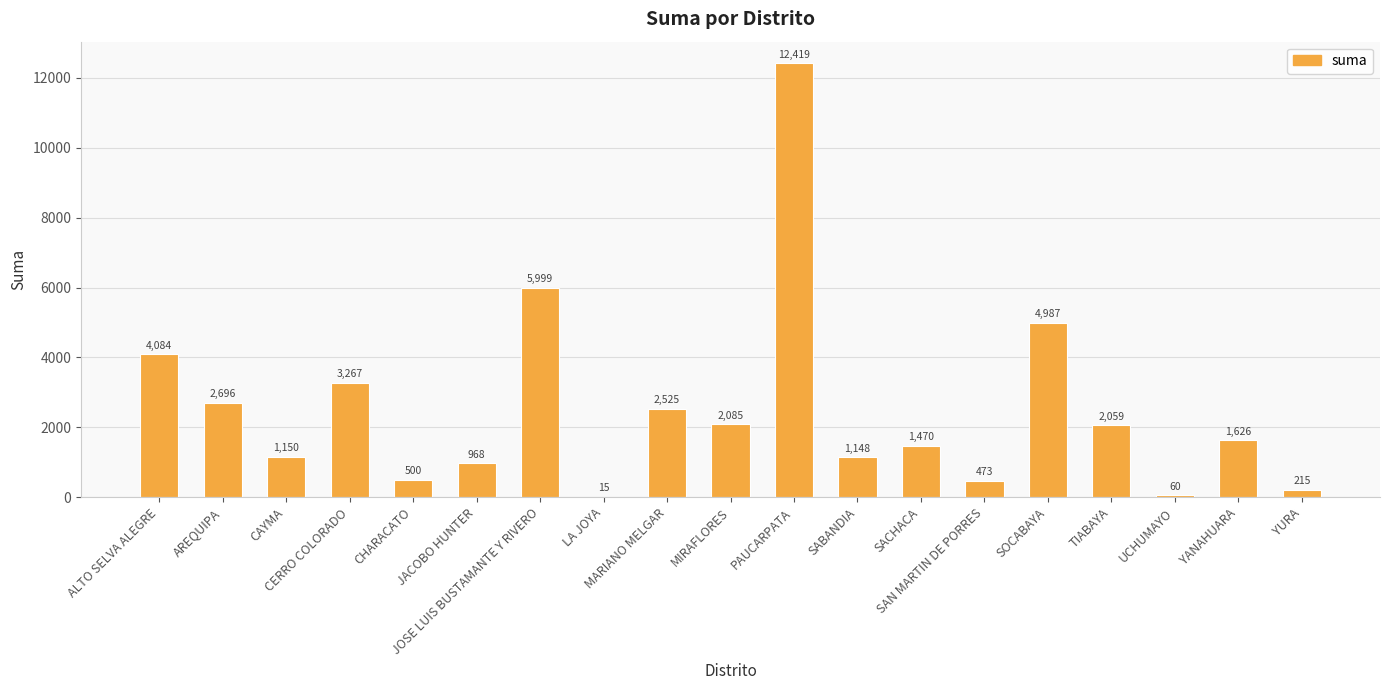

What is the average value?

2512.9